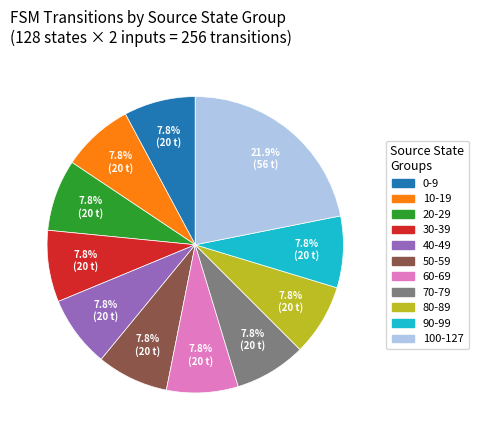

What is the ratio of the value at 50-59 to the value at 40-49?

1.0